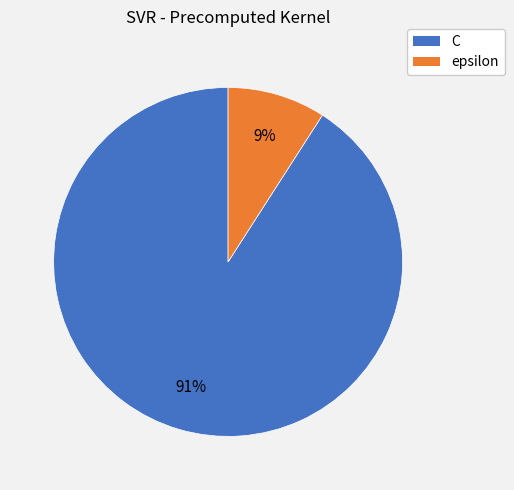

What percentage is the C slice, to the nearest percent?

91%